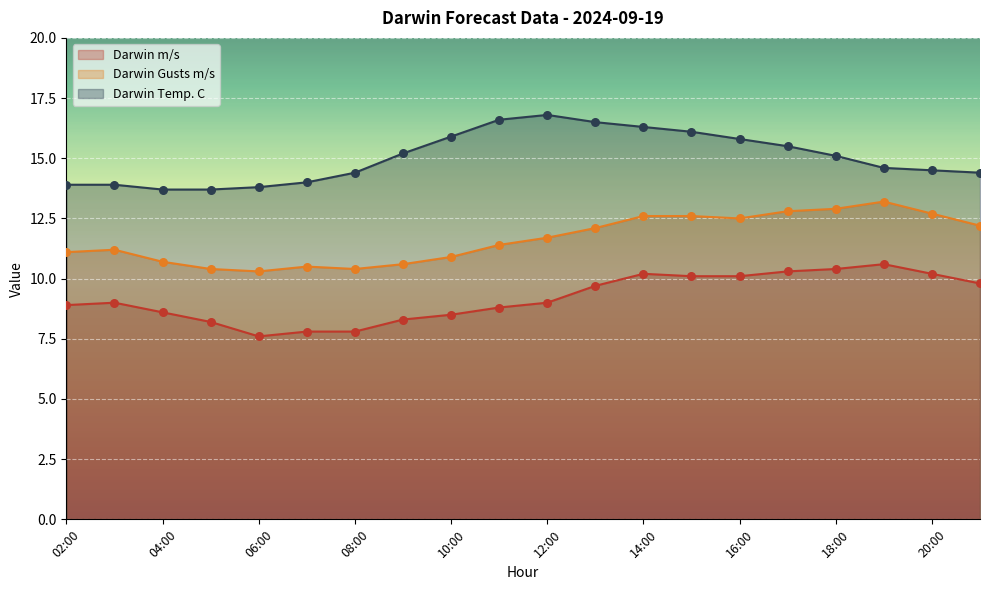

At which category is the sum across all series the highest?

14:00